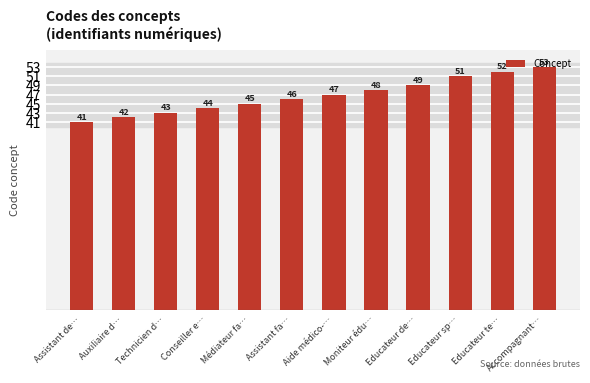

Rank the categories by value from highest to lowest.

Accompagnant…, Educateur te…, Educateur sp…, Educateur de…, Moniteur édu…, Aide médico-…, Assistant fa…, Médiateur fa…, Conseiller e…, Technicien d…, Auxiliaire d…, Assistant de…